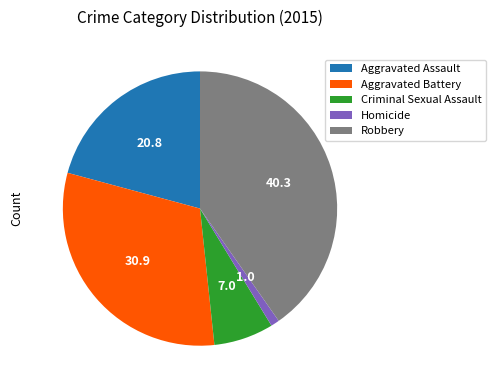

Is there a majority slice in this chart?

No